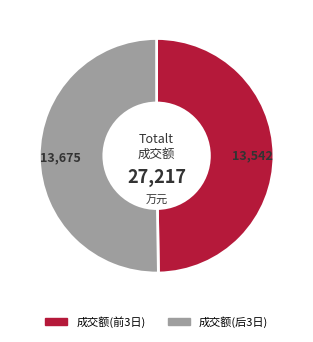

Approximately how many times larger is the value at 成交额(后3日) compared to 成交额(前3日)?

1.0